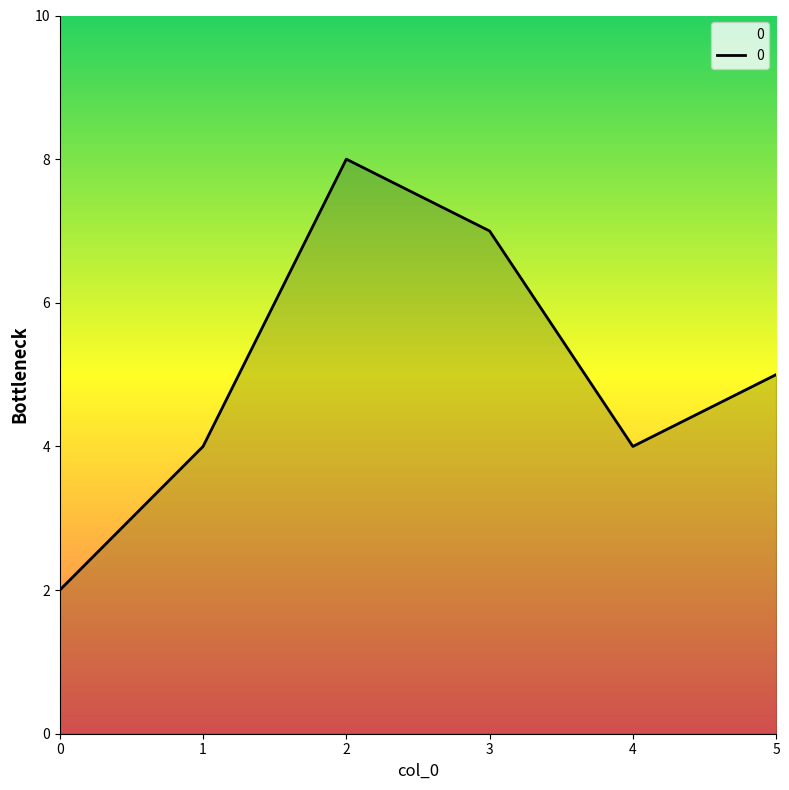

Read the value at 1.

4